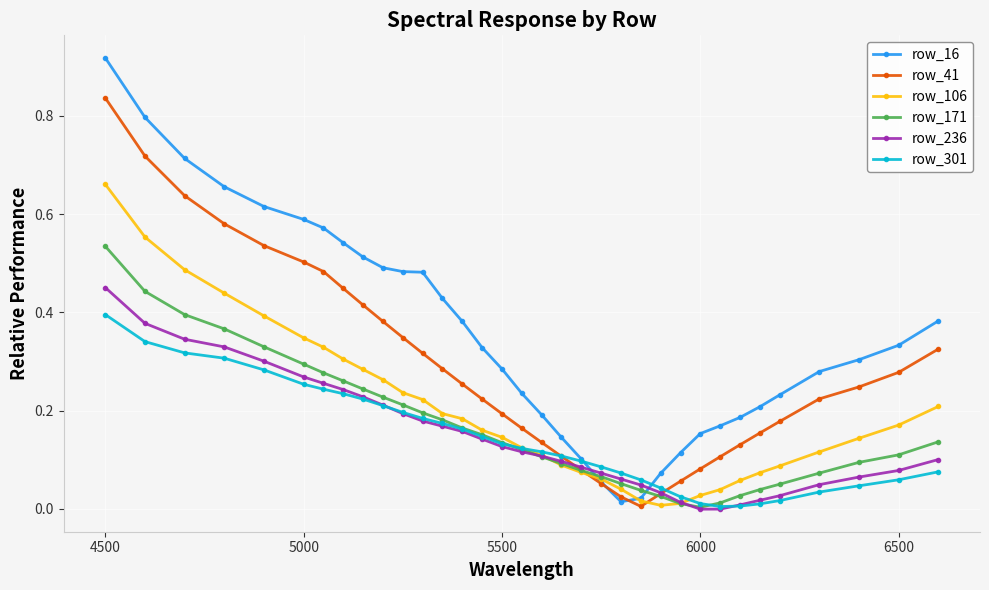

Rank the series by their maximum value, from lowest to highest.

row_301, row_236, row_171, row_106, row_41, row_16